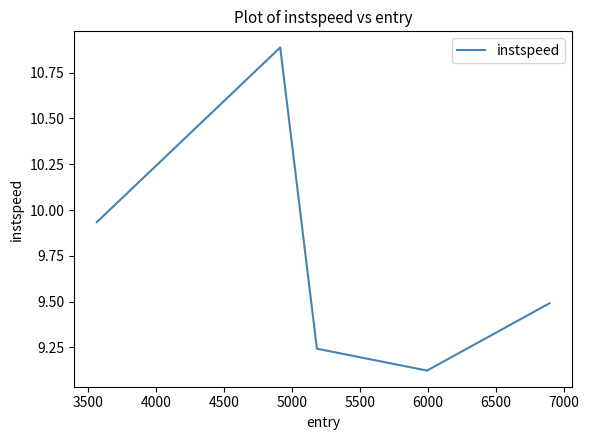

Does the chart display data point markers on the line(s)?

No